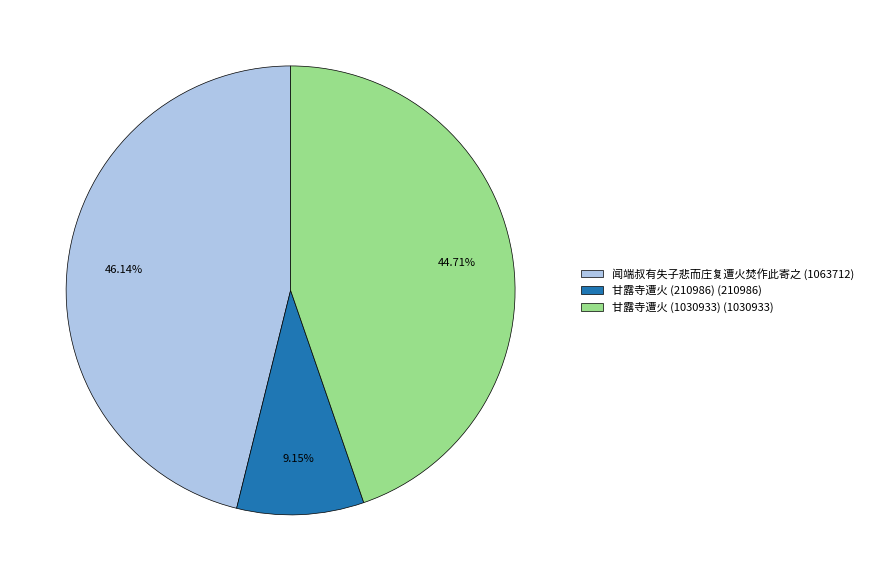

Which category has the smallest portion of the pie?

甘露寺遭火 (210986)